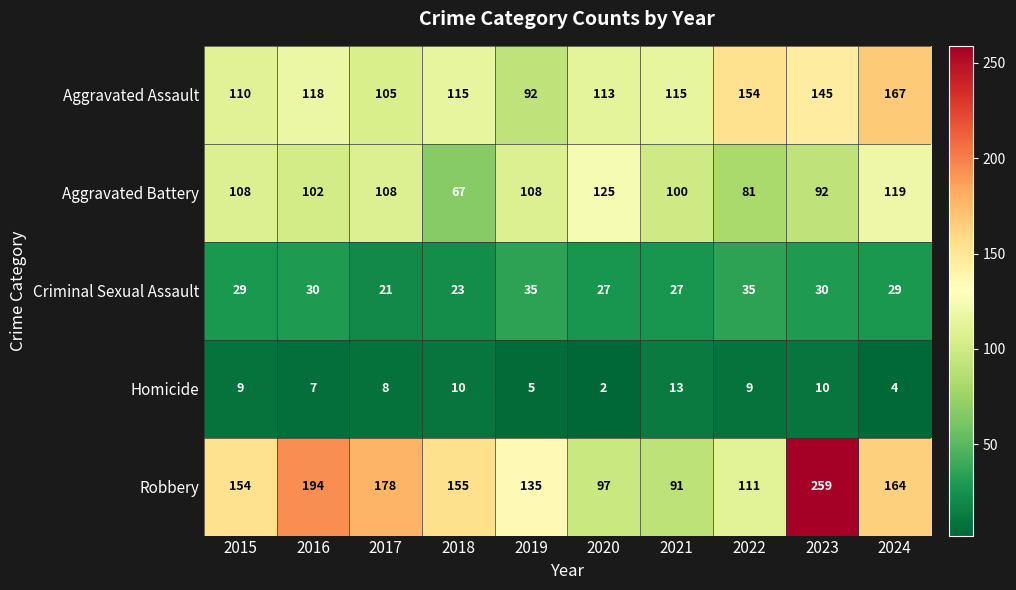

Which series has the largest range (max minus min)?

Robbery